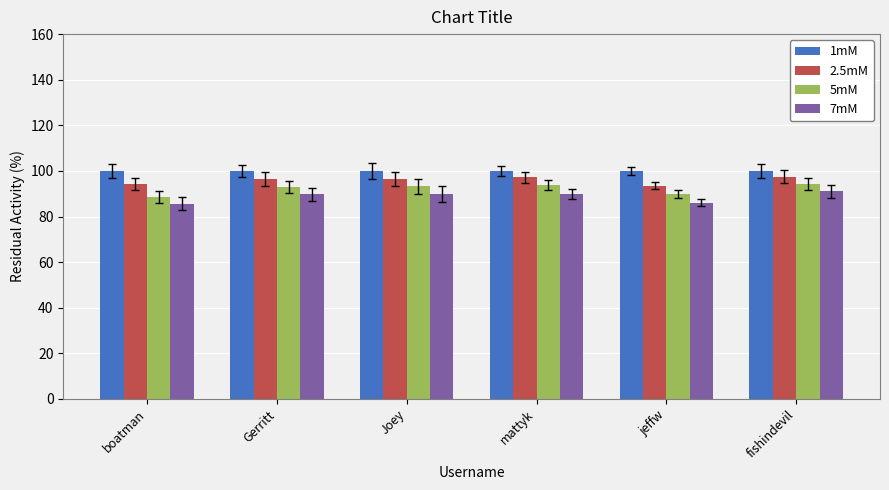

What is the approximate value of 7mM at jeffw?

86.1